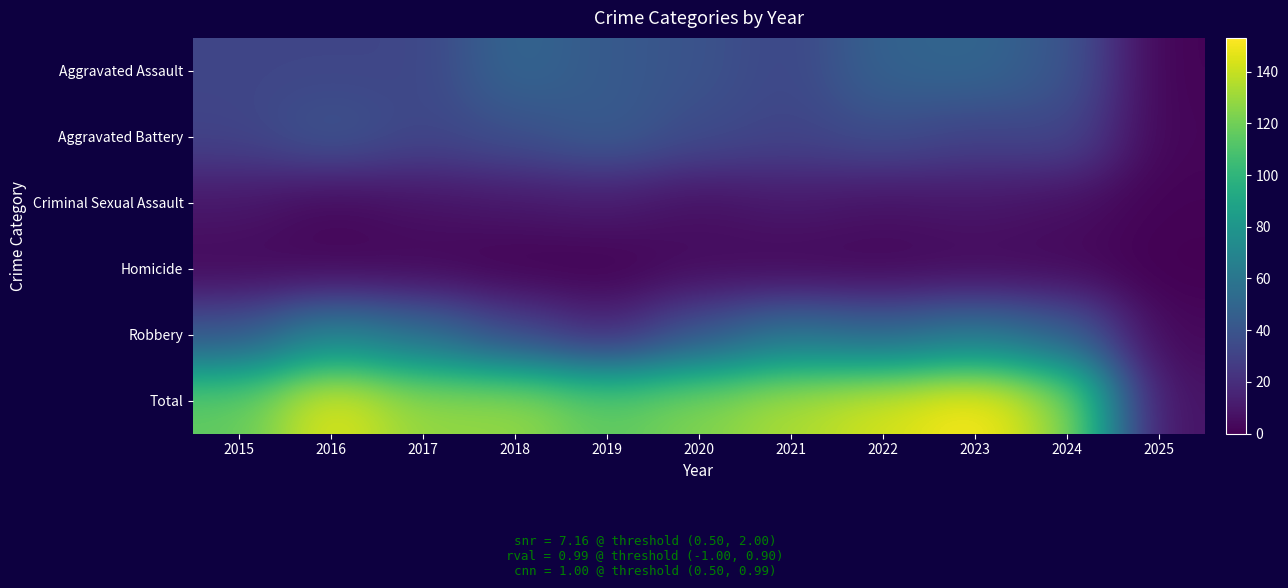

What is the difference between the highest and lowest values at 2016?

145